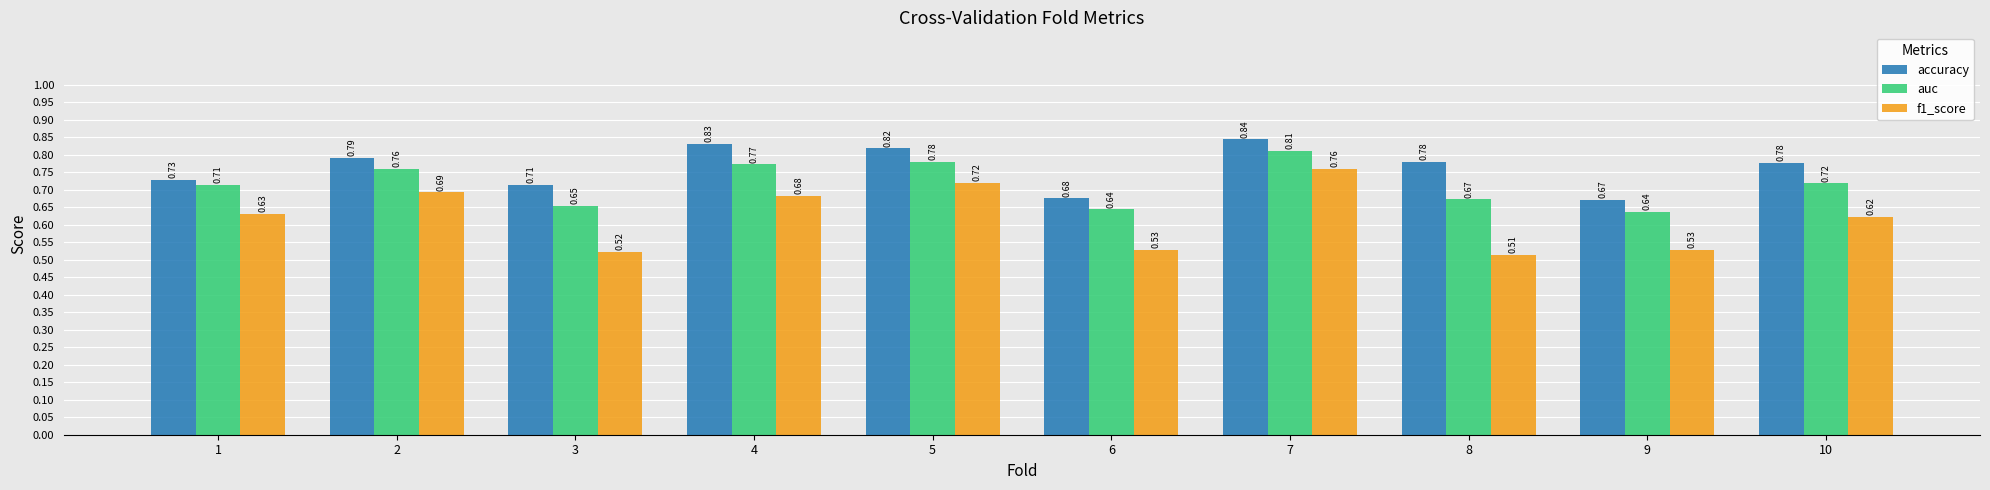

What is the sum of the accuracy values at 1 and 4?

1.6